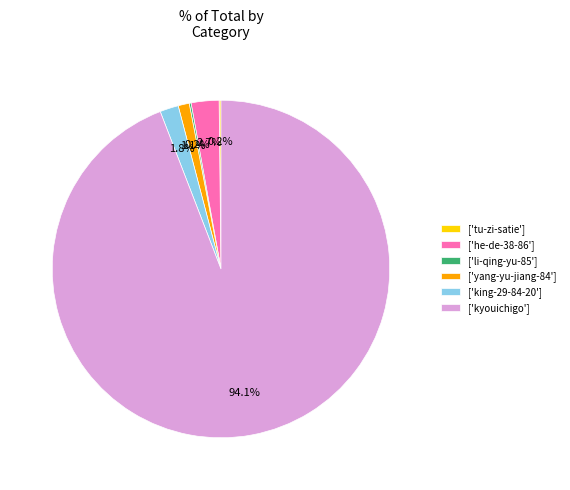

What percentage is NOT represented by ['king-29-84-20']?

98.2%